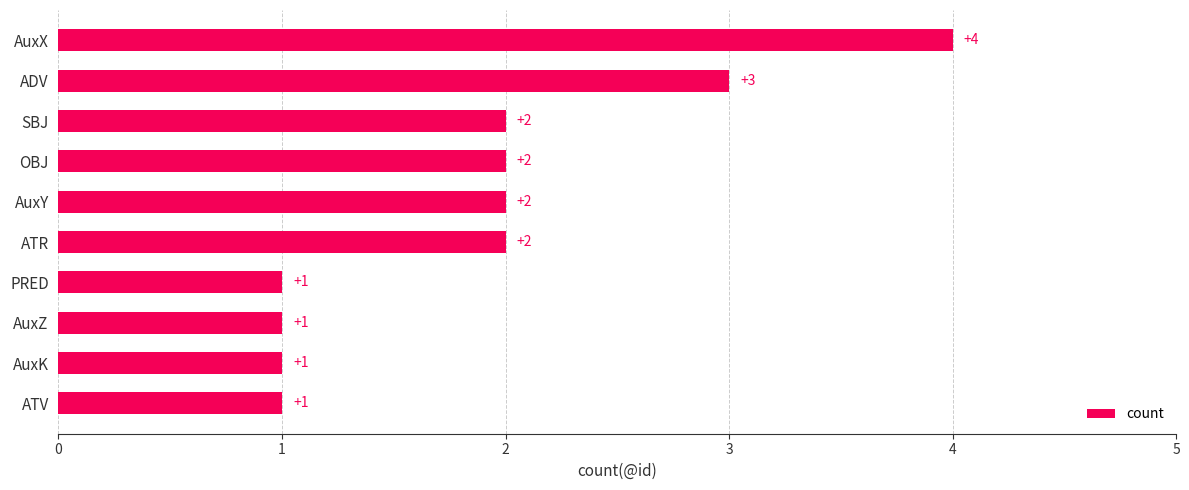

What is the sum of all values?

19